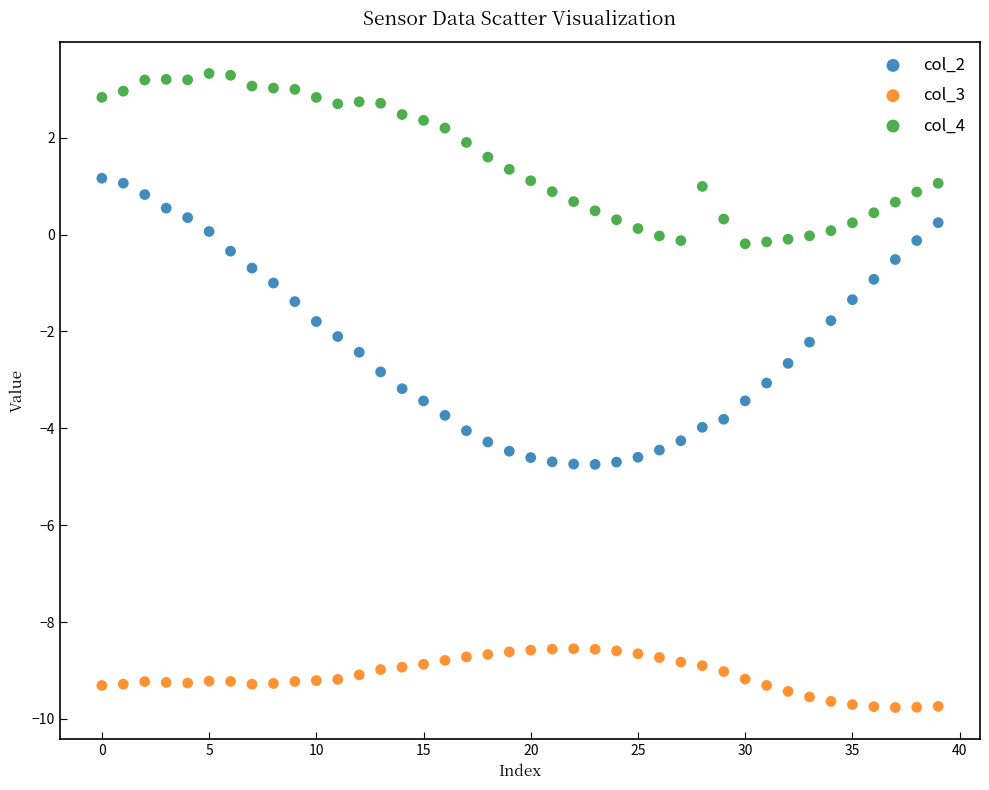

Which series contains the highest Y value?

col_4